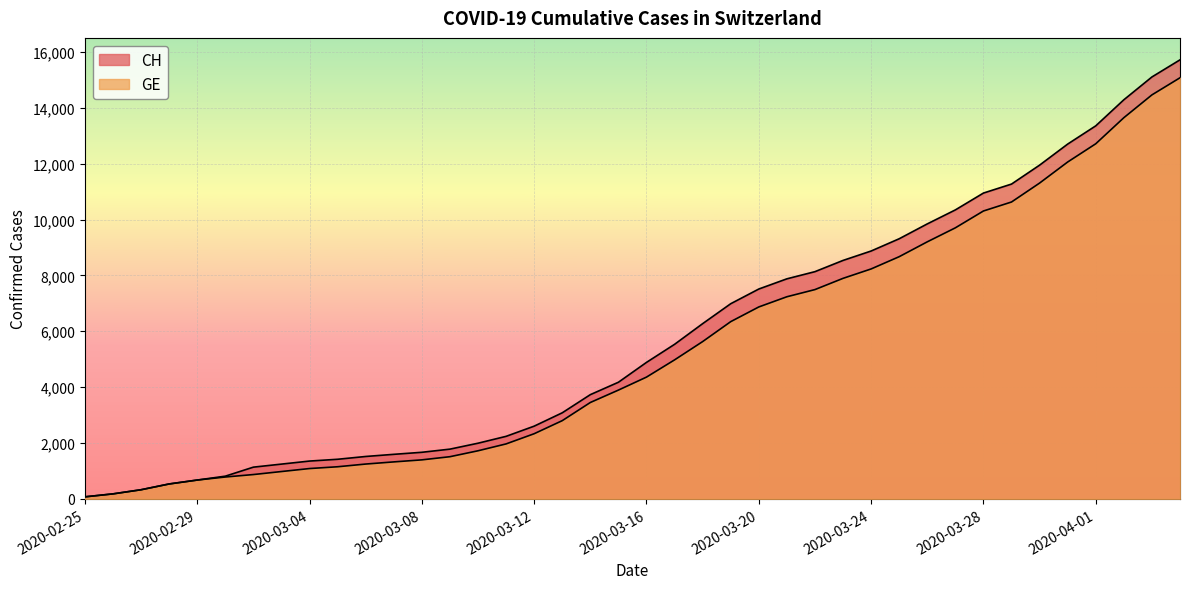

Rank the series by their average value, from lowest to highest.

GE, CH